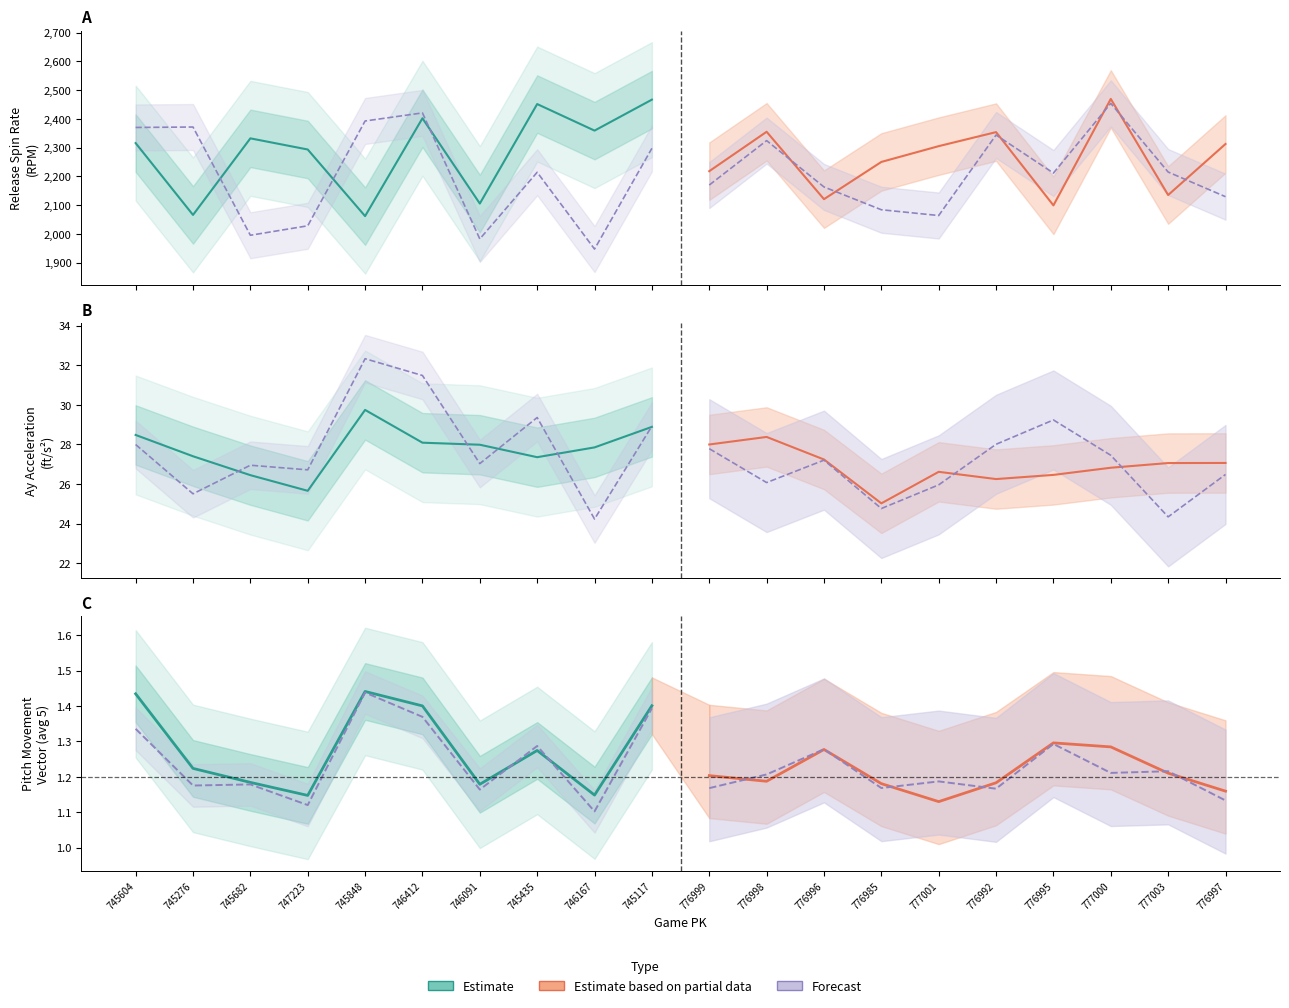

True or false: release_spin_rate_top and ay_top intersect in this chart.

False